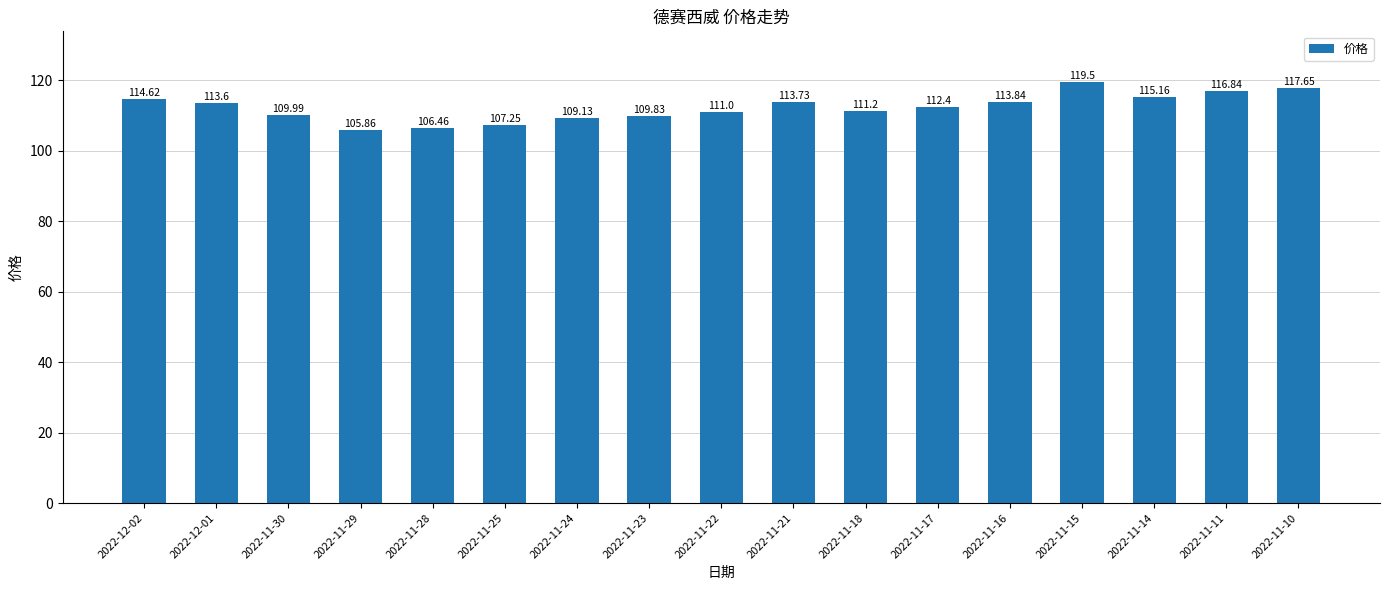

True or false: the data shows 111.2 at 2022-11-18.

True